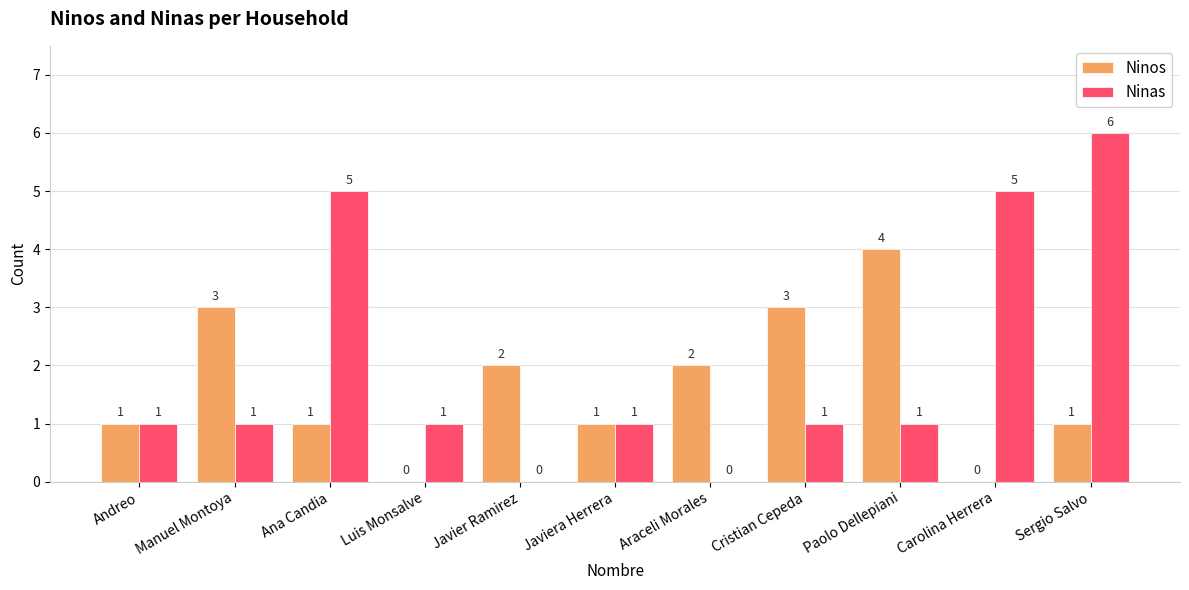

The value of Ninas at Paolo Dellepiani is 2. True or false?

False